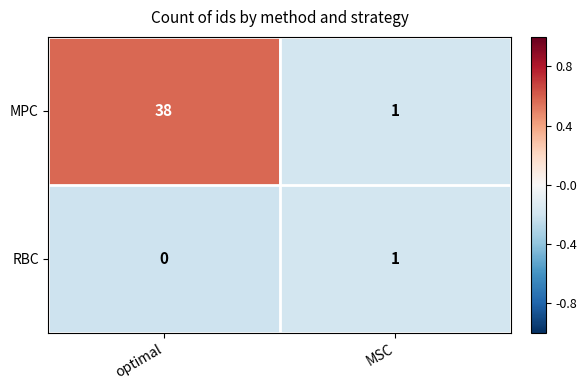

Reading left to right, extract all data points from this chart.

MPC: optimal=38	MSC=1
RBC: optimal=0	MSC=1